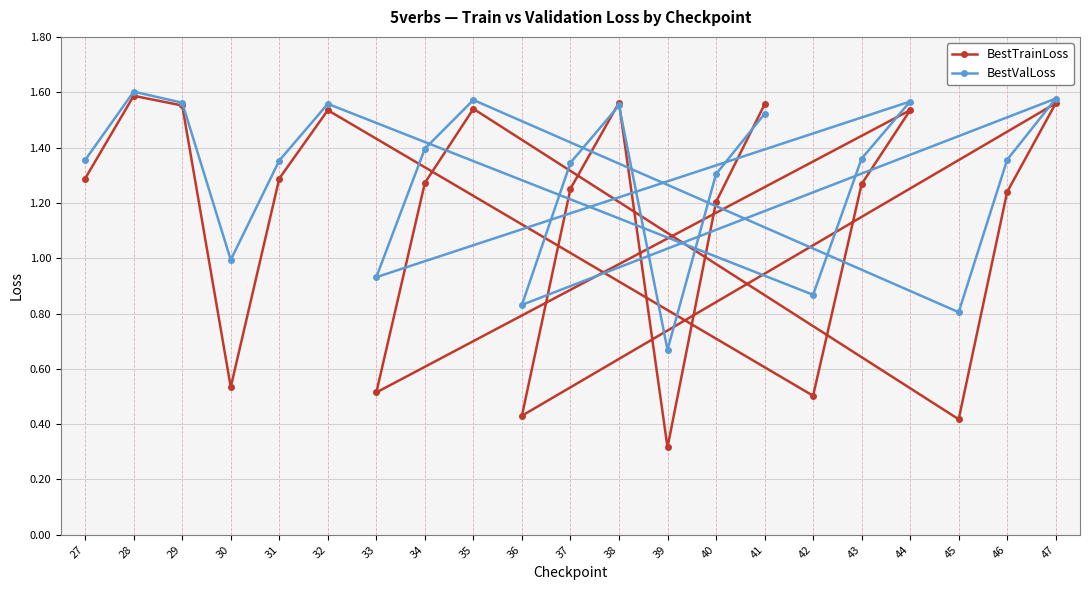

Is the value of BestValLoss at 31 greater than the value of BestTrainLoss at 31?

Yes